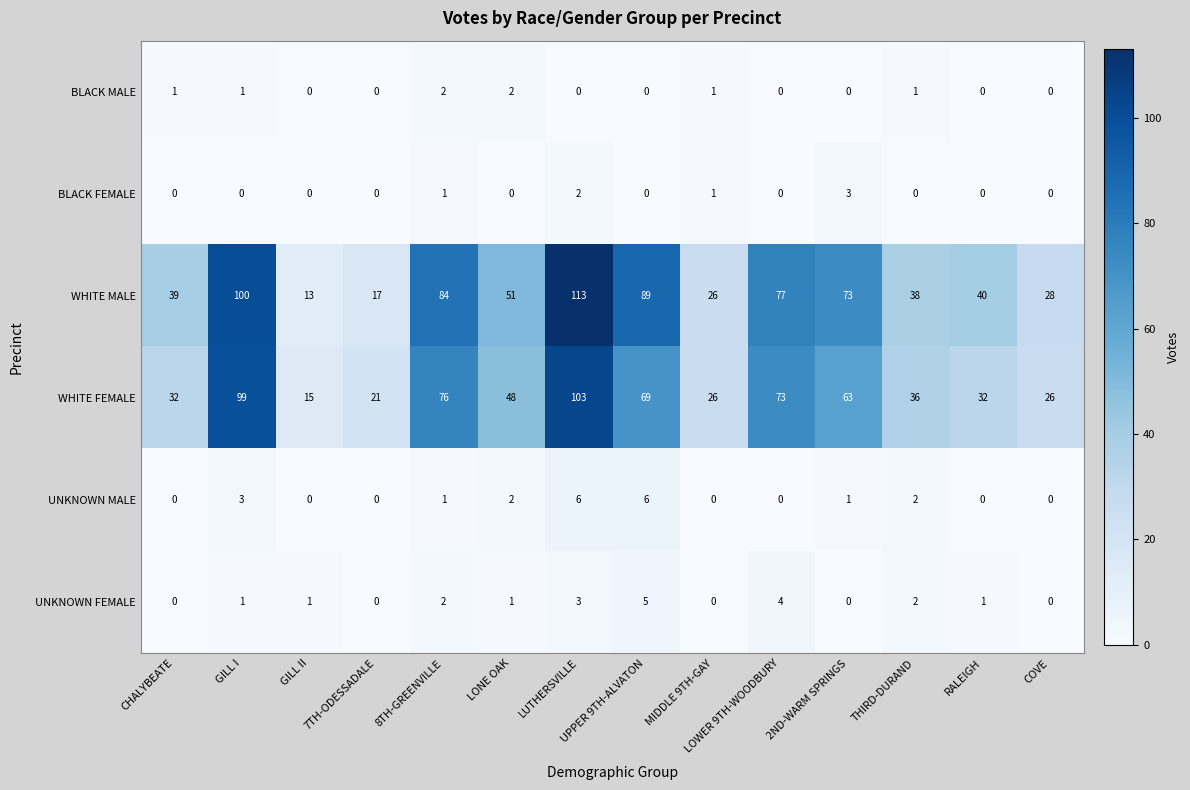

Is it true that UNKNOWN FEMALE equals 1 at RALEIGH?

True